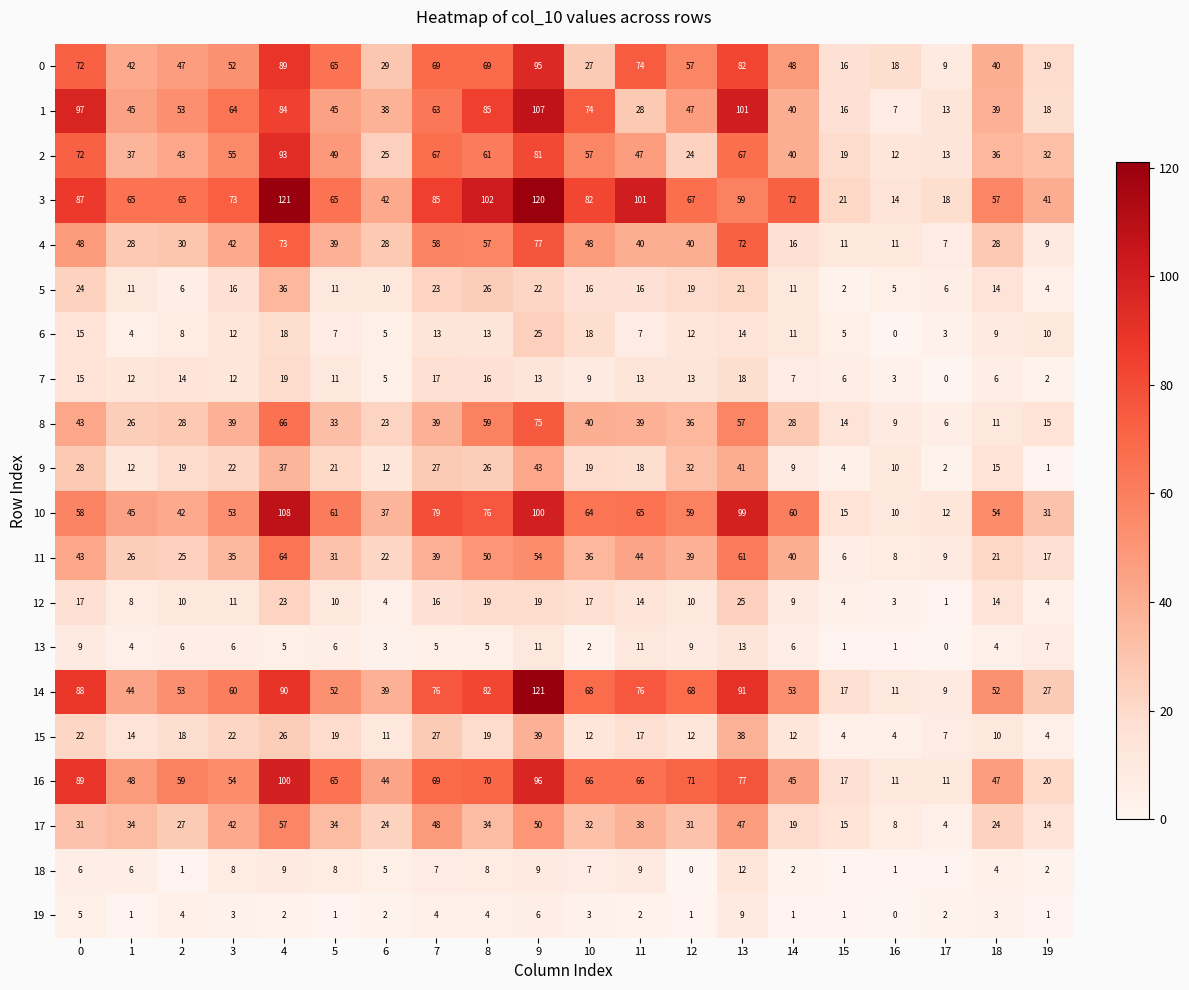

How many distinct data groups are displayed?

20